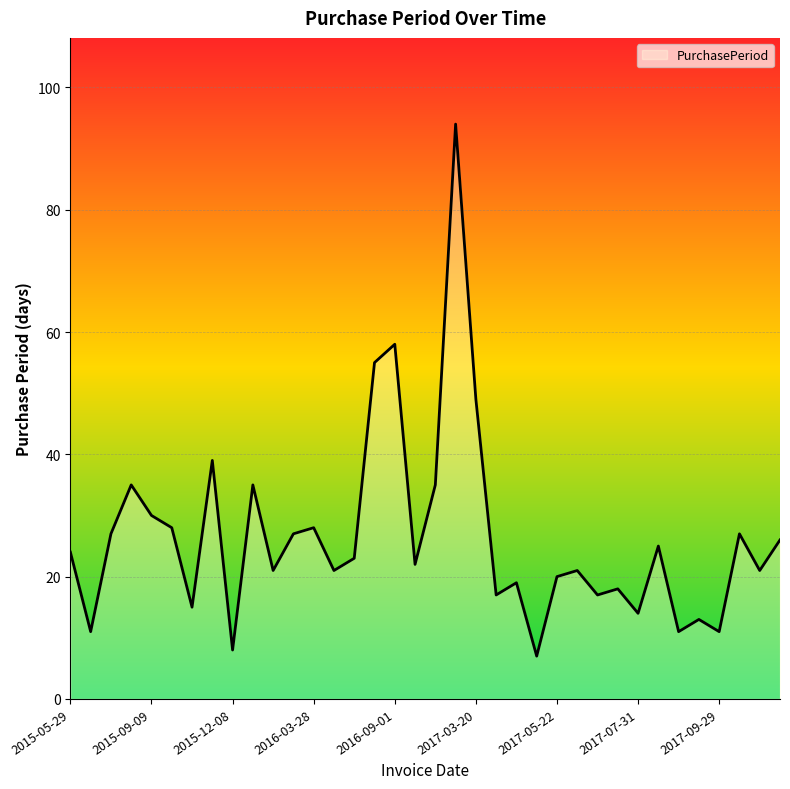

What is the difference between the maximum and minimum values?

87